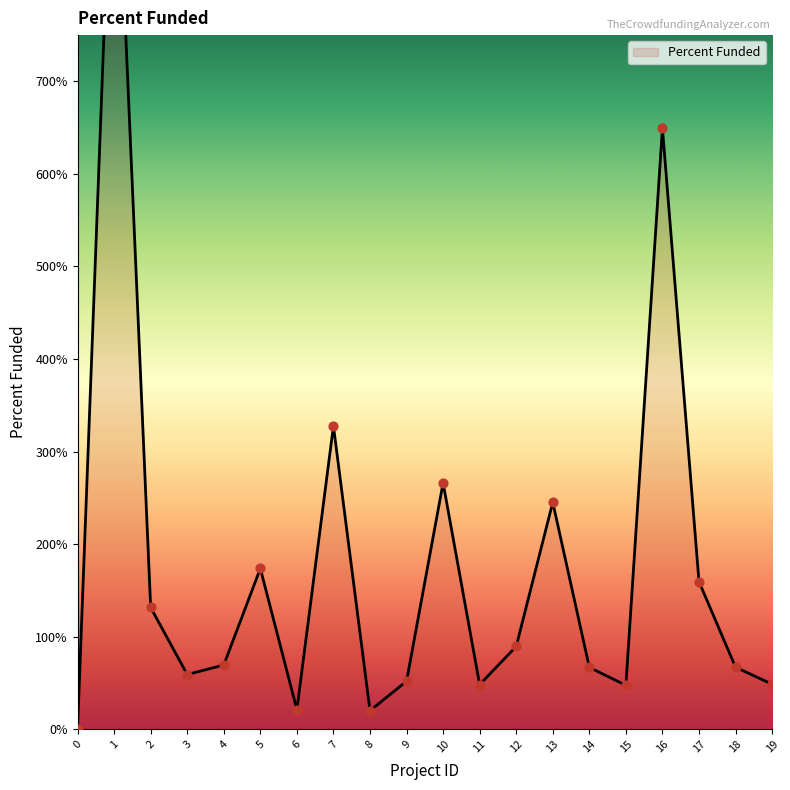

What is the change in value from 16 to 18?

-582.6